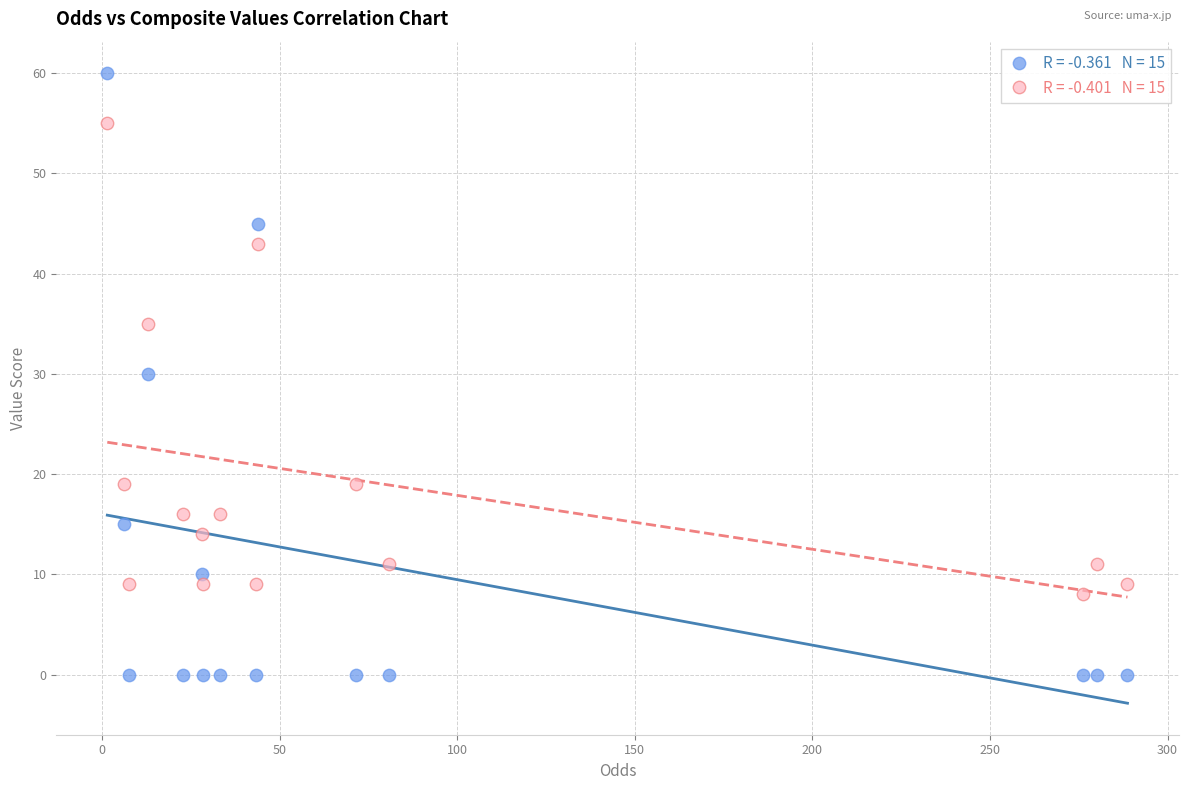

Across all data points, what is the range of Y values (max minus min)?

60